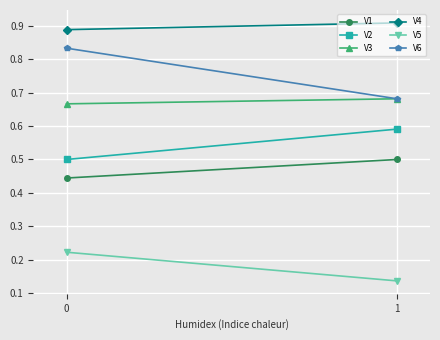

Which series has the largest total across all categories?

V4